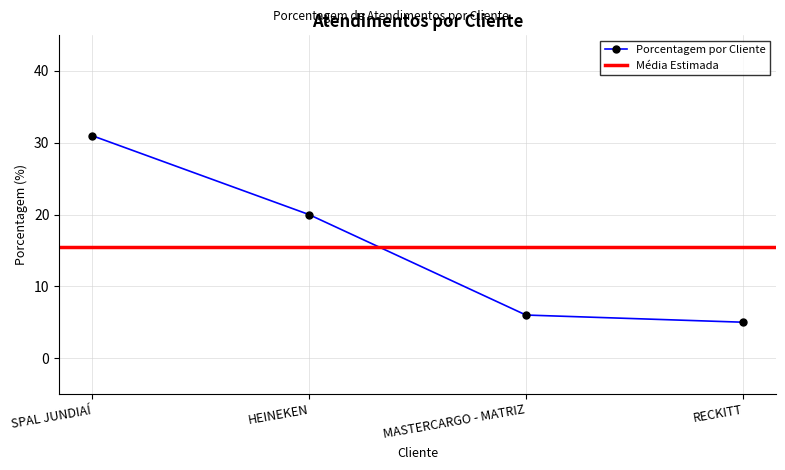

Is this an area chart (filled region under the line)?

No